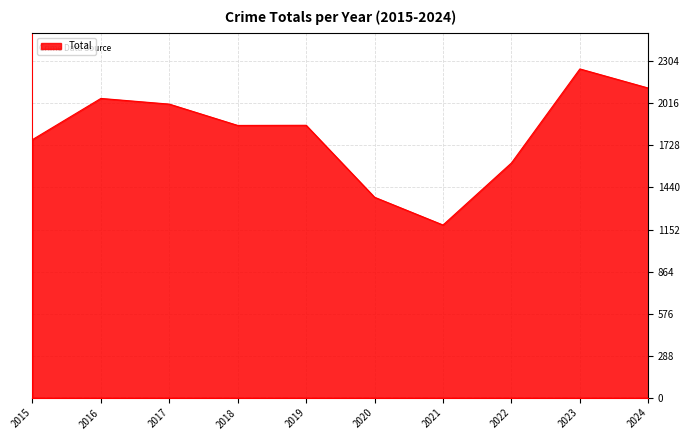

What is the greatest value displayed?

2252